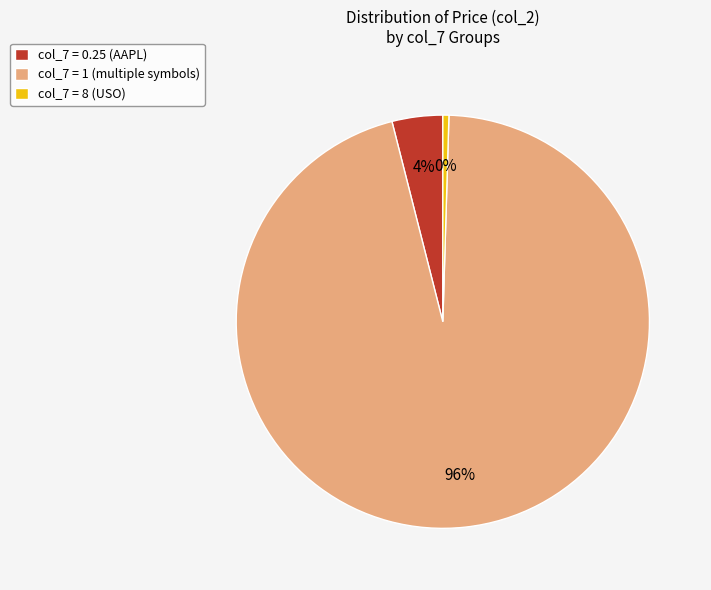

What is the smallest slice in the pie chart?

col_7 = 8 (USO)